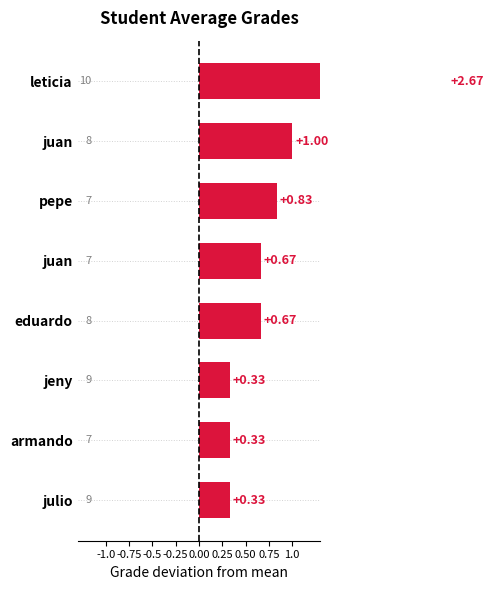

What position from the left is 0.25?

6